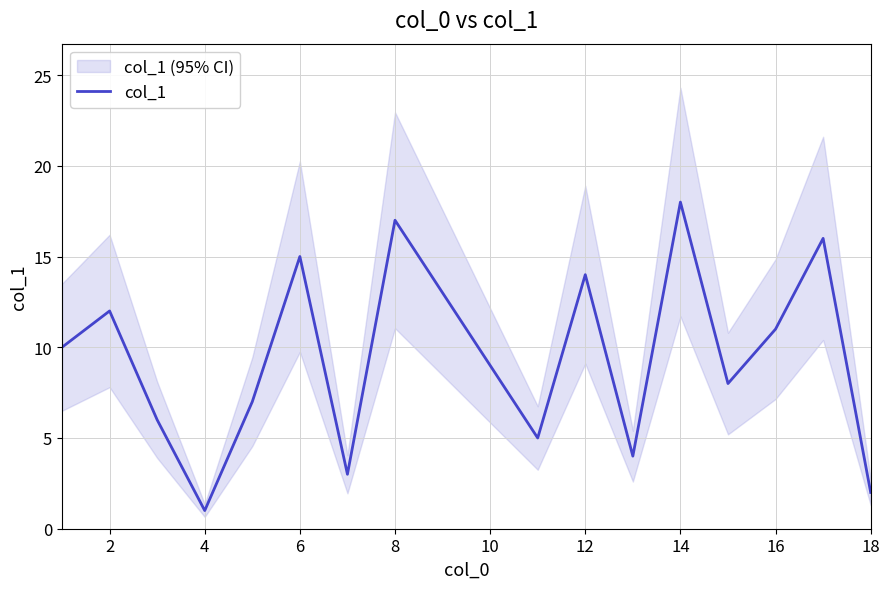

True or false: the data has more than 1 interior local peaks.

True